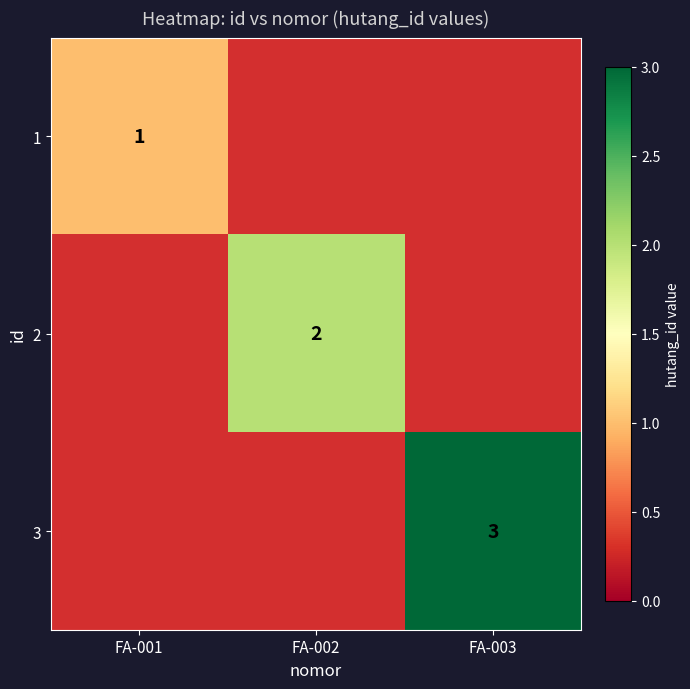

Is the value of 2 at FA-002 greater than the value of 1 at FA-001?

Yes